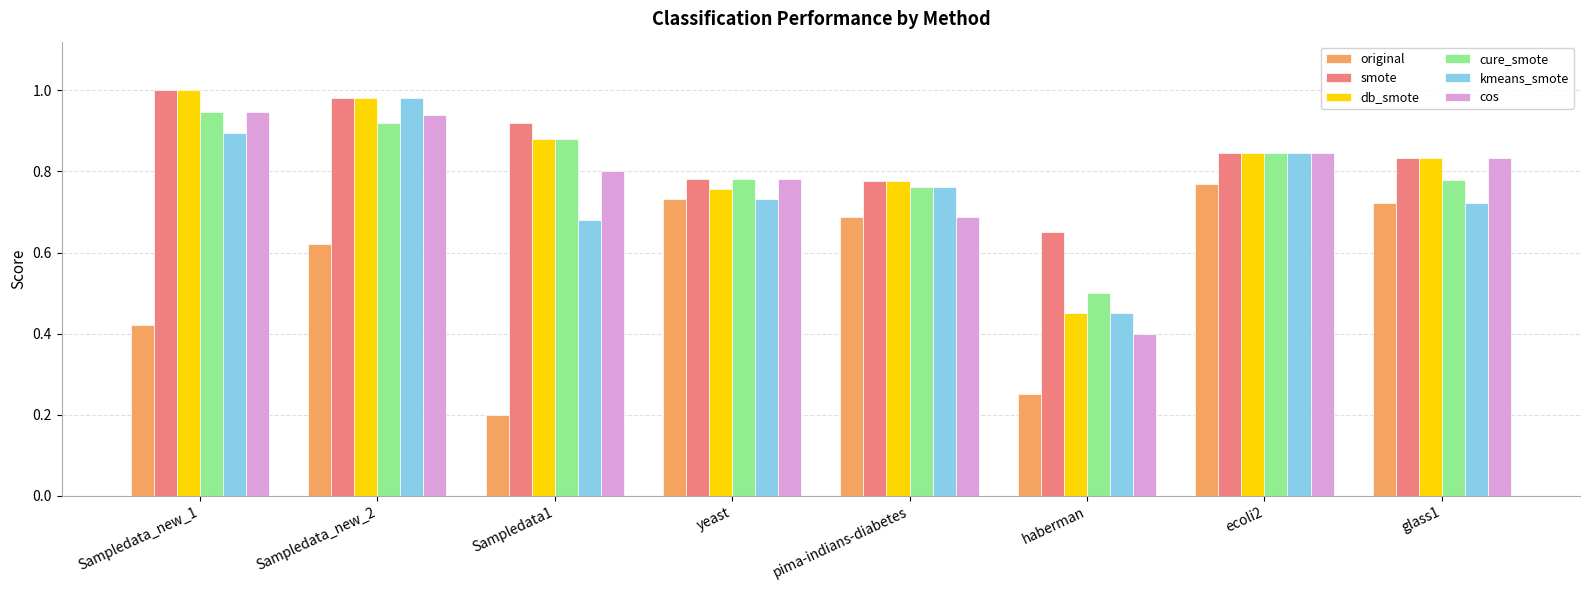

What is the total value across all series at ecoli2?

5.0